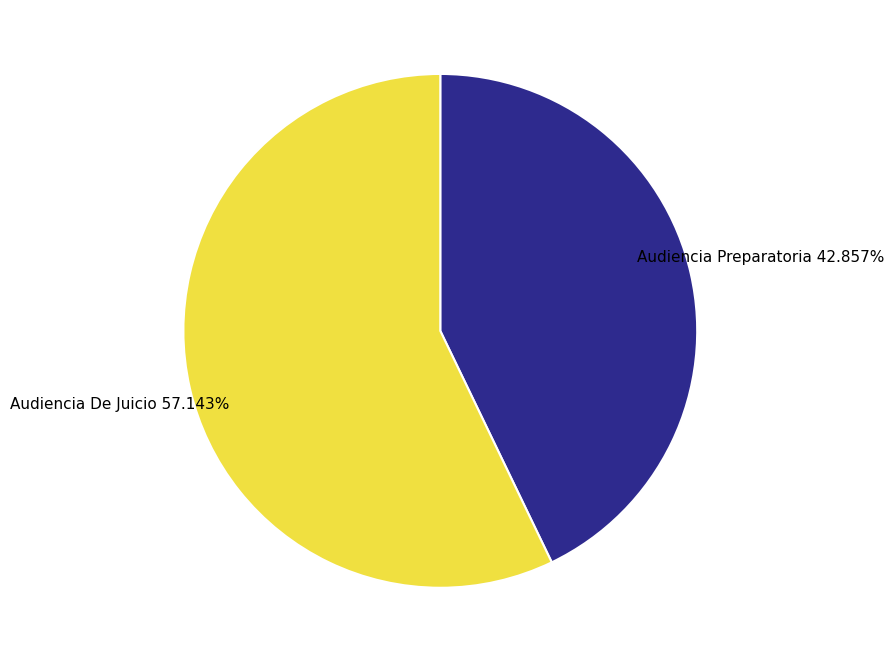

Does any single category account for the majority?

Yes